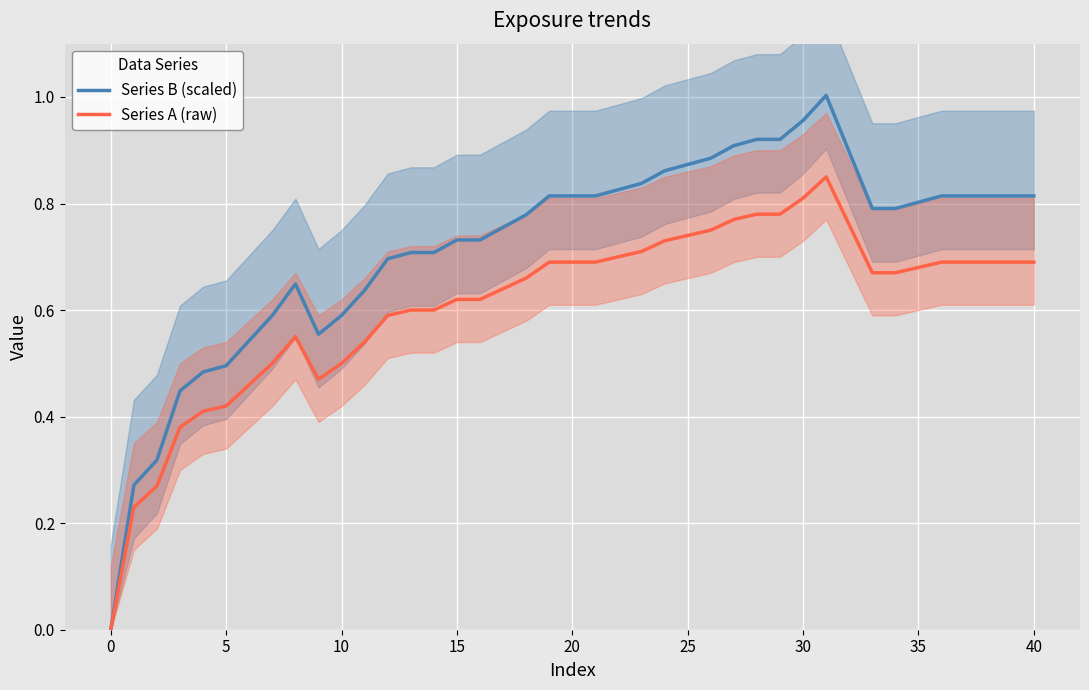

Reading left to right, transcribe all the data shown in this chart.

Series B (scaled): 0.0	0.3	0.3	0.4	0.5	0.5	0.5	0.6	0.6	0.6	0.6	0.6	0.7	0.7	0.7	0.7	0.7	0.8	0.8	0.8	0.8	0.8	0.8	0.8	0.9	0.9	0.9	0.9	0.9	0.9	1.0	1.0	0.8	0.8	0.8	0.8	0.8	0.8	0.8	0.8
Series A (raw): 0.0	0.2	0.3	0.4	0.4	0.4	0.5	0.5	0.6	0.5	0.5	0.5	0.6	0.6	0.6	0.6	0.6	0.6	0.7	0.7	0.7	0.7	0.7	0.7	0.7	0.7	0.8	0.8	0.8	0.8	0.8	0.8	0.7	0.7	0.7	0.7	0.7	0.7	0.7	0.7